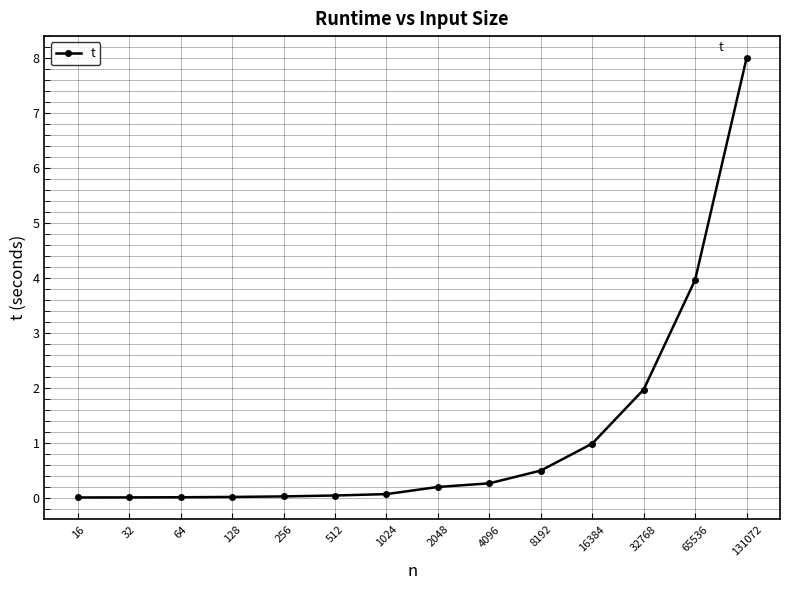

What is the average value?

1.1